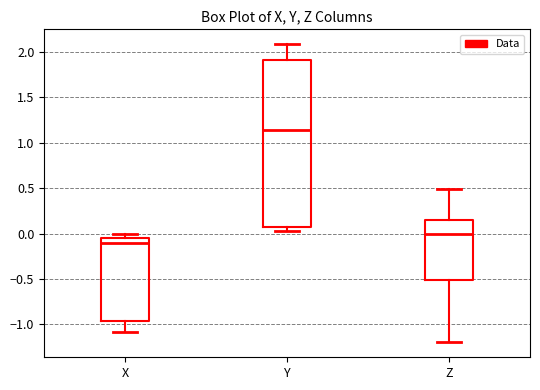

Where does the median line of the box for X sit on the y-axis? The values are not printed on the chart, so give them approximately, as read against the axis.

-0.10